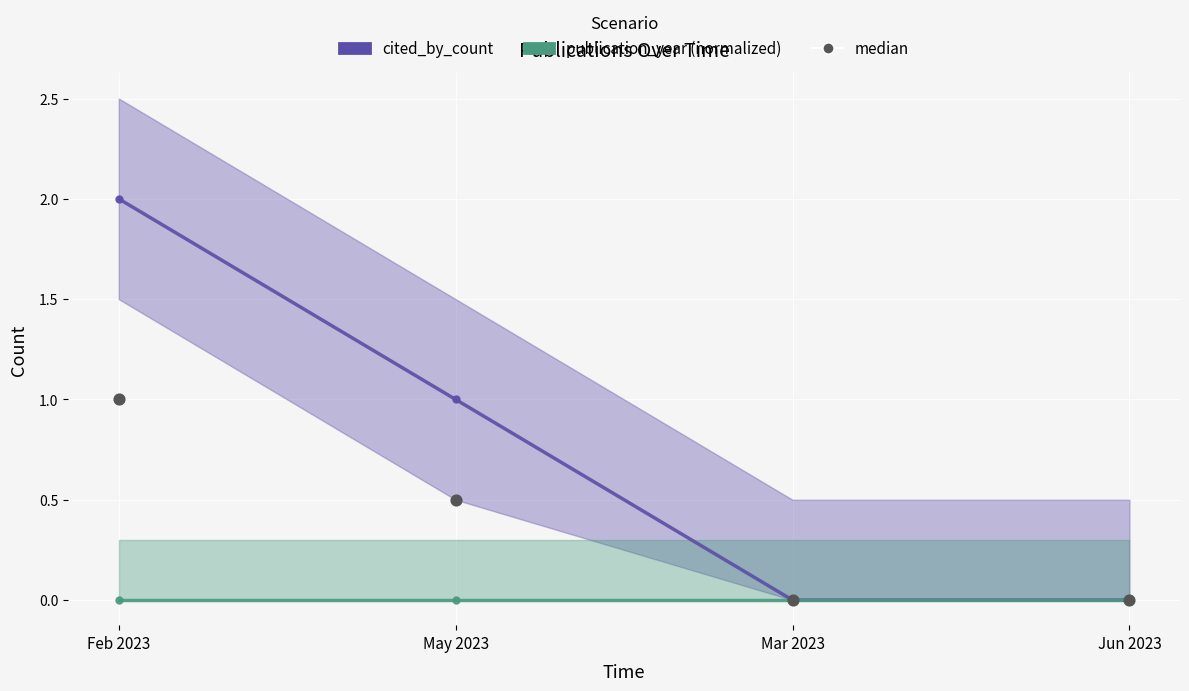

Which series has the largest Y range (max minus min)?

cited_by_count